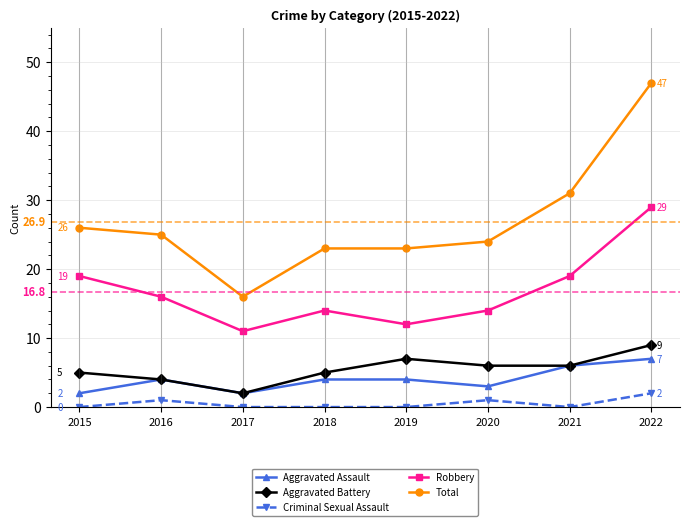

What is the difference between the second highest and minimum values in the Total series?

15